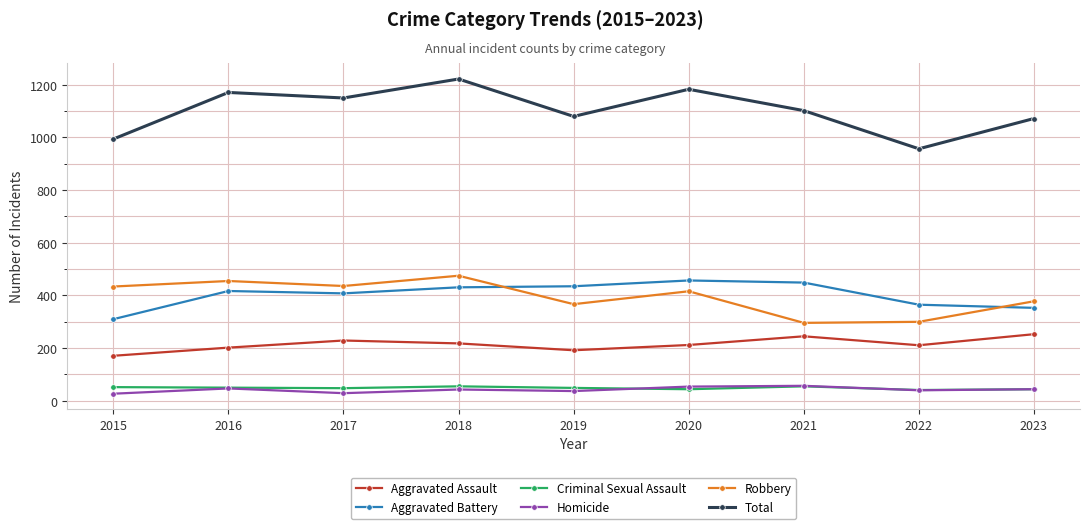

What is the value of the Robbery point at the 8th from the left?

300